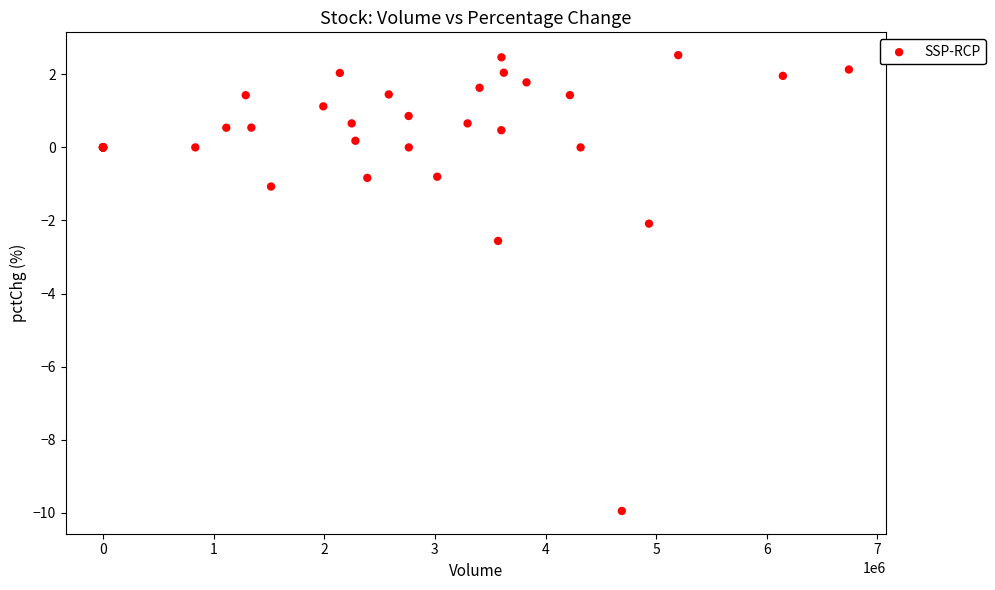

What Y value in the scatter plot is closest to -3?

-2.6